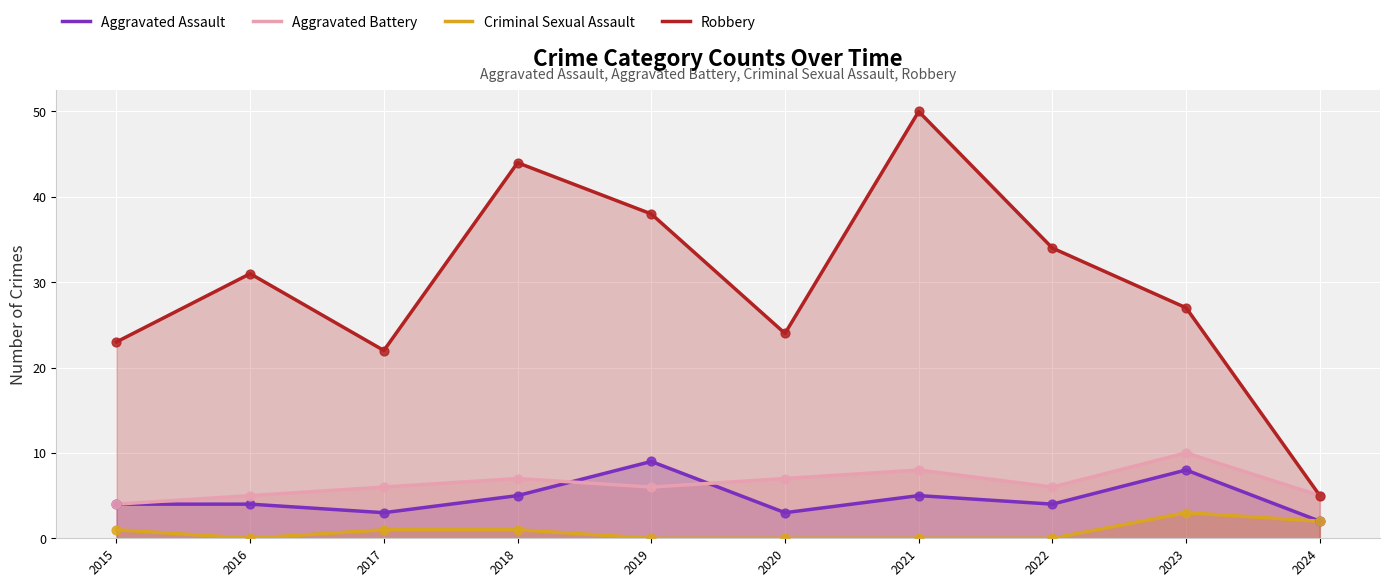

At how many categories does at least one series exceed 45?

1